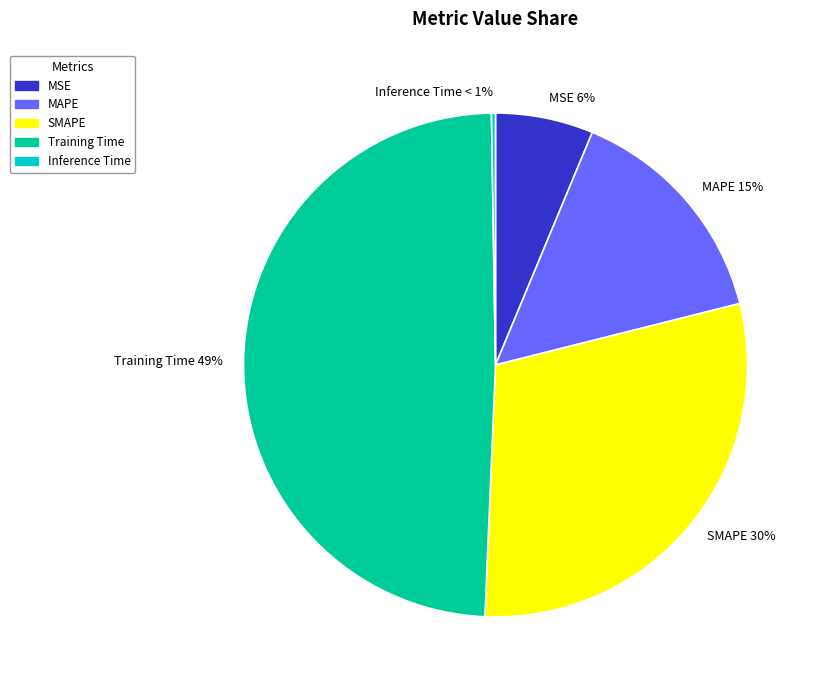

The MSE slice represents 1% of the pie. True or false?

False